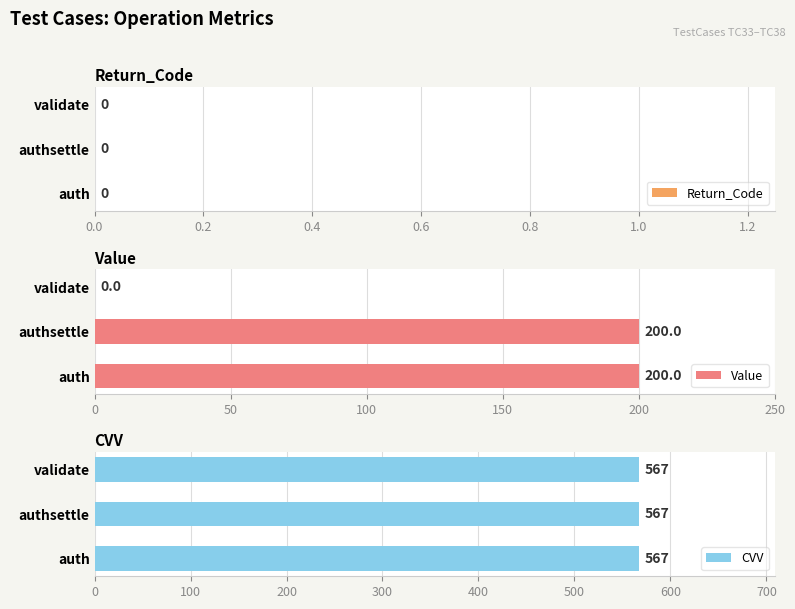

What is the sum of all Value values?

400